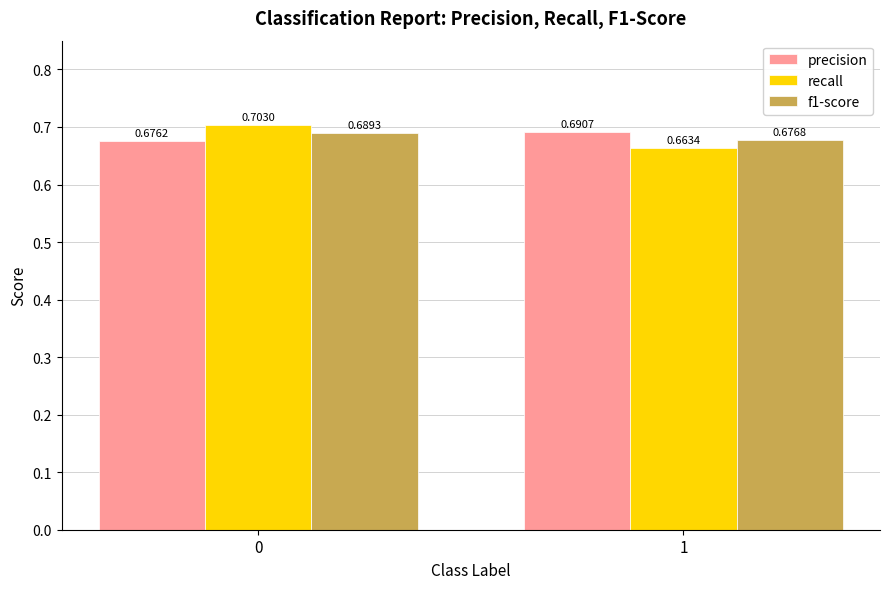

Which label corresponds to the smallest value in the chart?

1